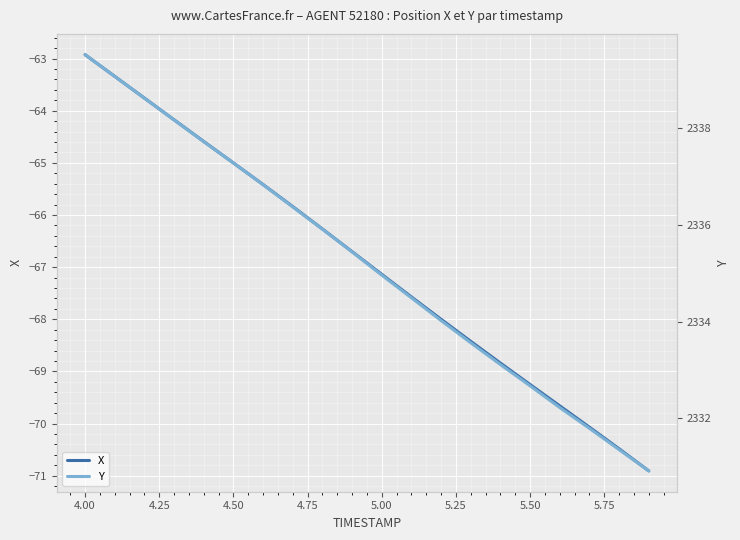

Reading left to right, list all the values displayed in this chart.

X: -62.9	-63.3	-63.8	-64.2	-64.6	-65.0	-65.4	-65.8	-66.3	-66.7	-67.1	-67.6	-68.0	-68.4	-68.8	-69.3	-69.7	-70.1	-70.5	-70.9
Y: 2339.5	2339.1	2338.6	2338.2	2337.7	2337.3	2336.8	2336.4	2335.9	2335.4	2335.0	2334.5	2334.0	2333.6	2333.1	2332.7	2332.2	2331.8	2331.3	2330.9